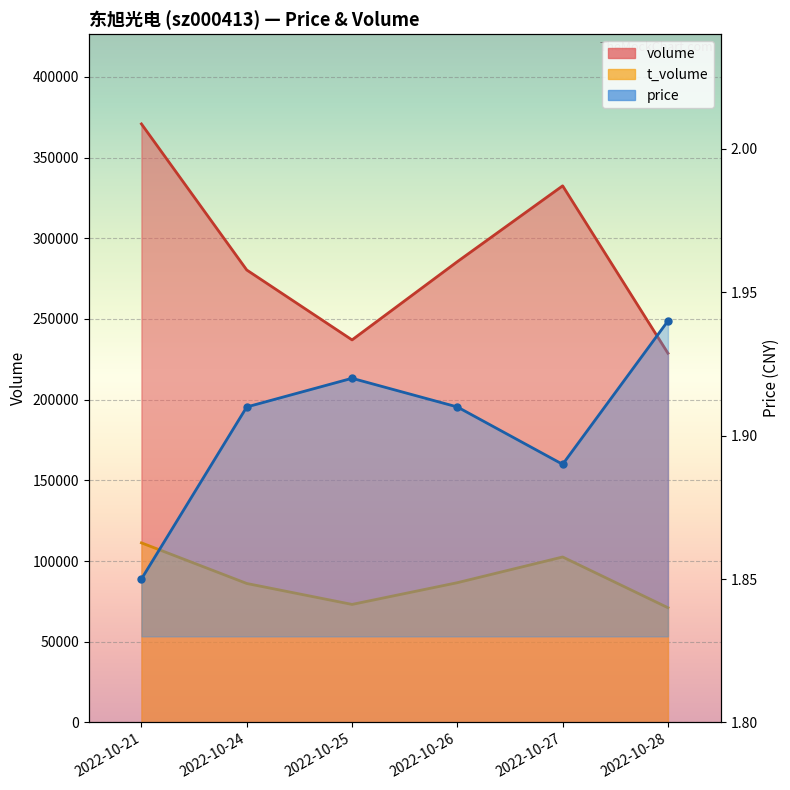

Which series changed the most between 2022-10-25 and 2022-10-28?

volume